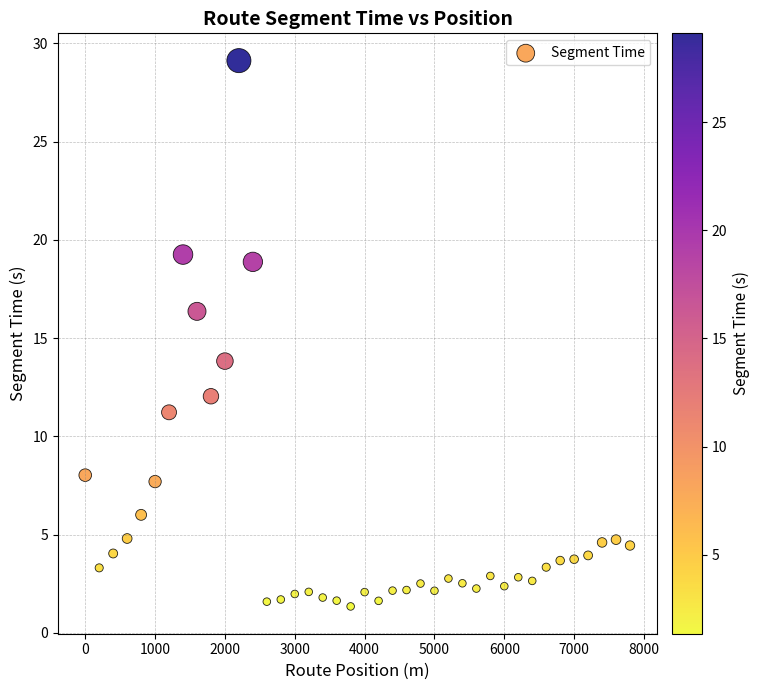

What is the range of Y values (max minus min)?

27.8